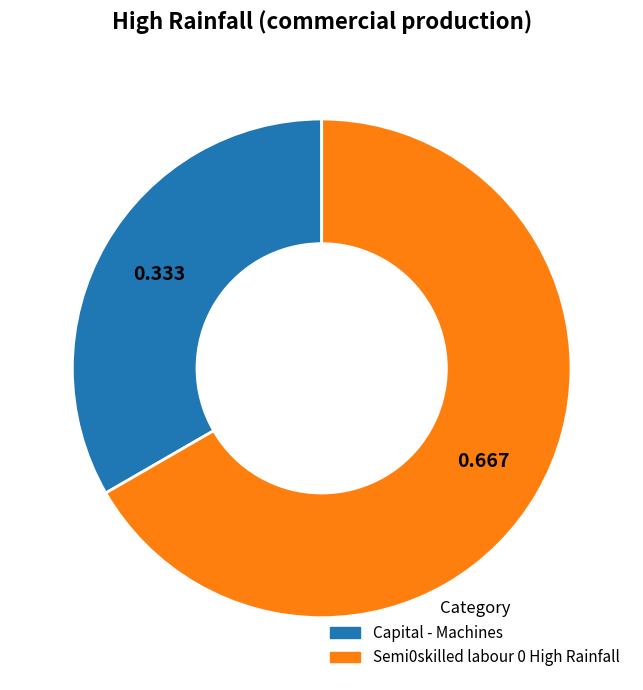

Is Semi0skilled labour 0 High Rainfall the majority of the pie?

Yes